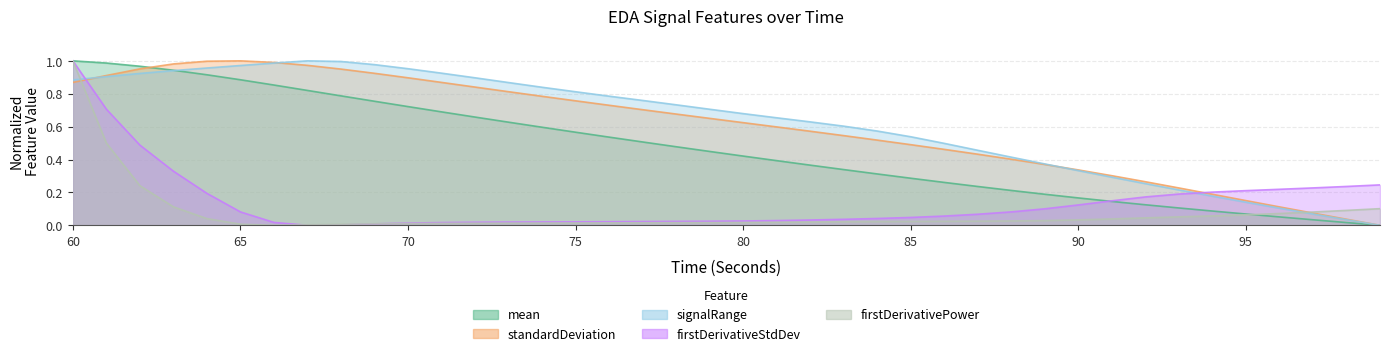

The firstDerivativeStdDev_EDA series shows 0.0 at 75. True or false?

True